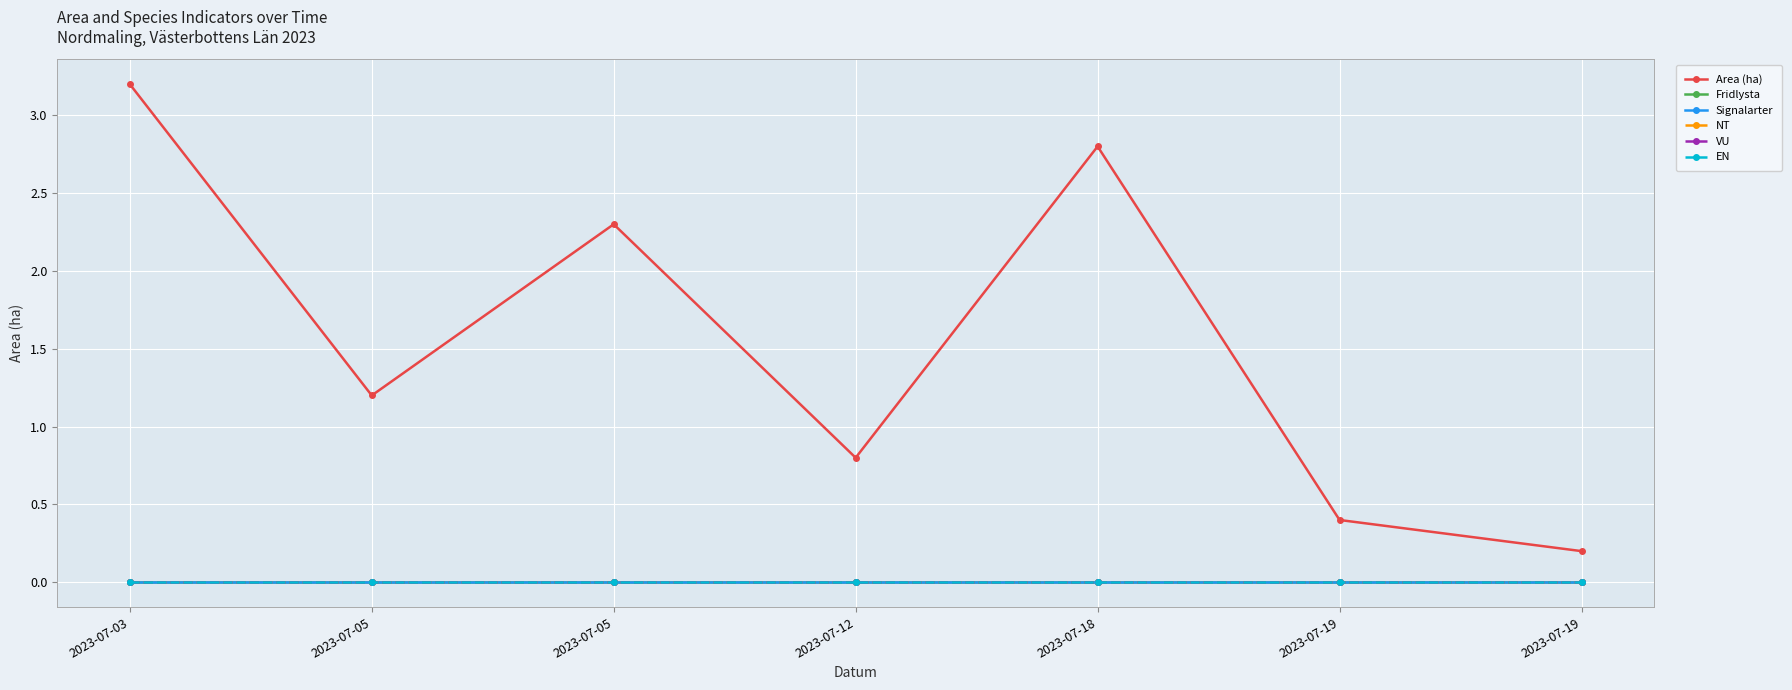

Which series changed the most between 2023-07-03 and 2023-07-12?

Area (ha)